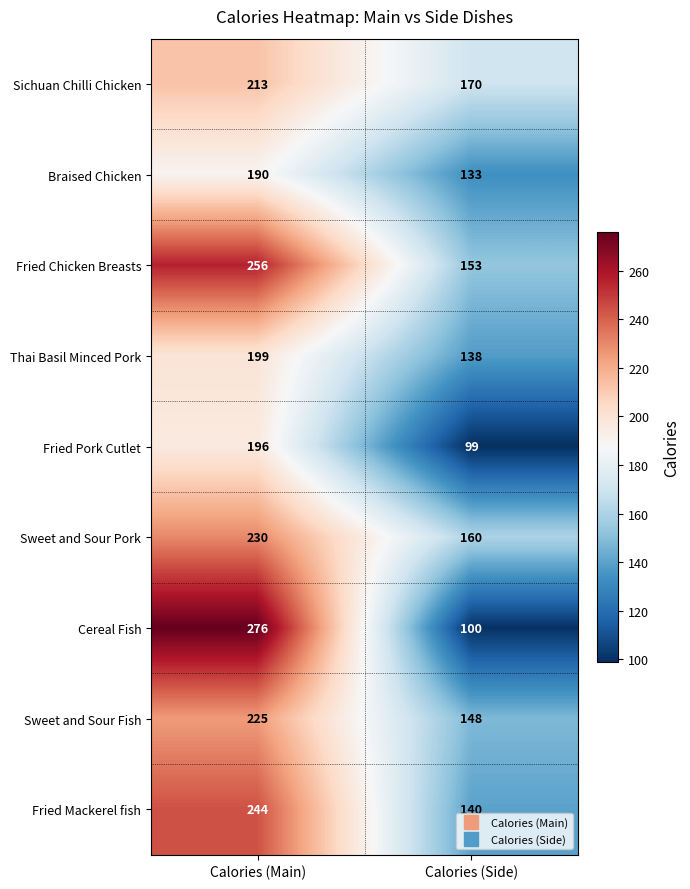

Which label corresponds to the smallest value in the chart?

Calories (Side)